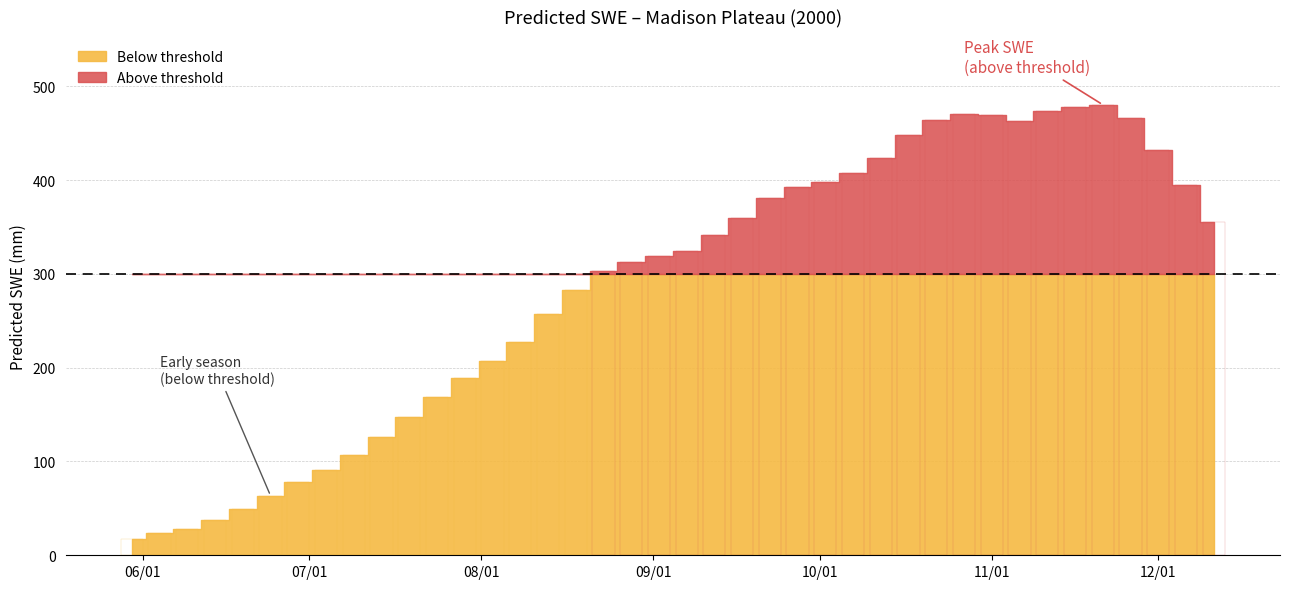

Where does the data first go above 323?

2000-09-07